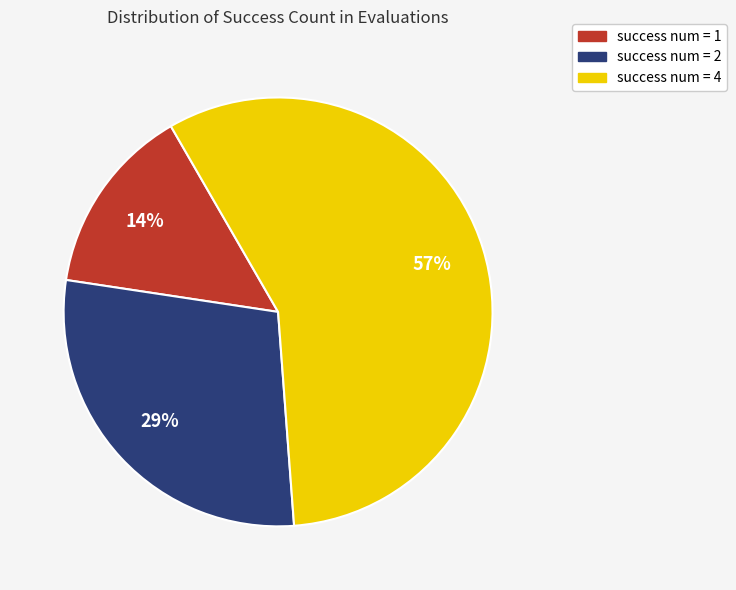

Count the number of slices in the pie.

3